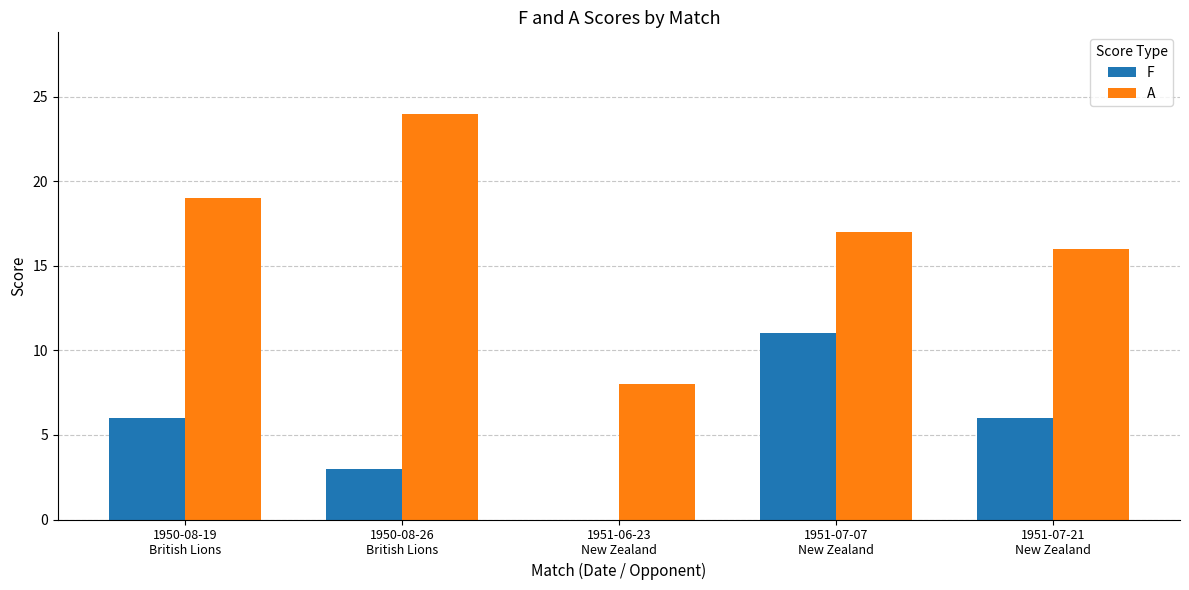

Reading right to left, transcribe all the data shown in this chart.

F: 6	11	0	3	6
A: 16	17	8	24	19